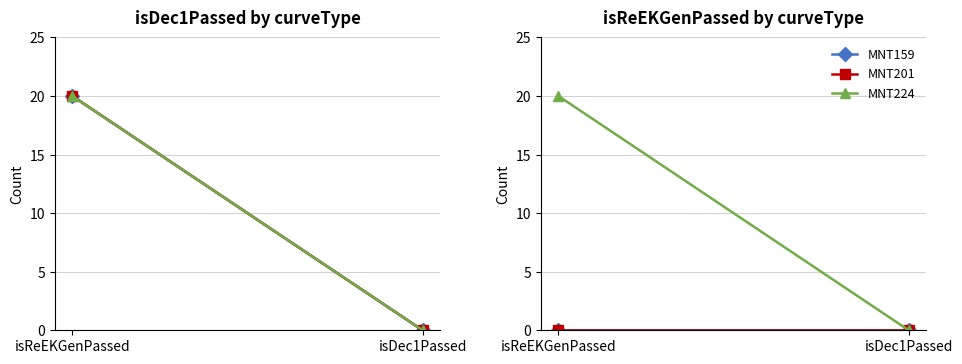

Rank the series by their maximum value, from lowest to highest.

MNT159, MNT201, MNT224